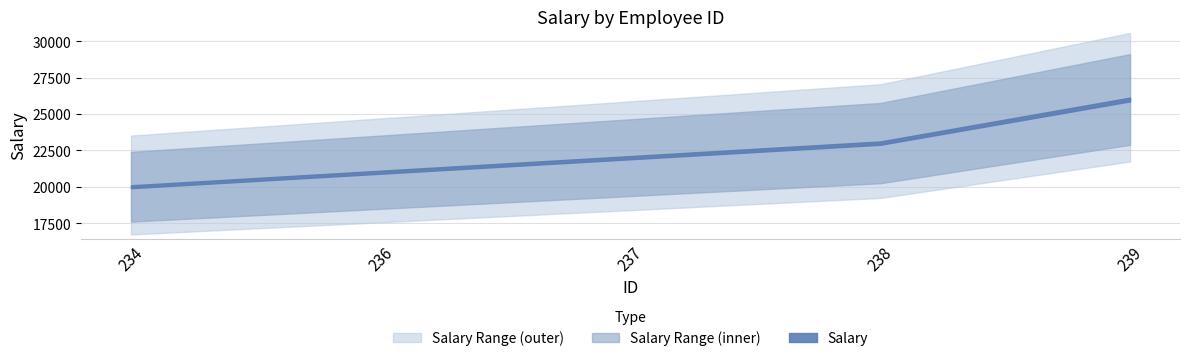

How many values are between 21000 and 23000?

3